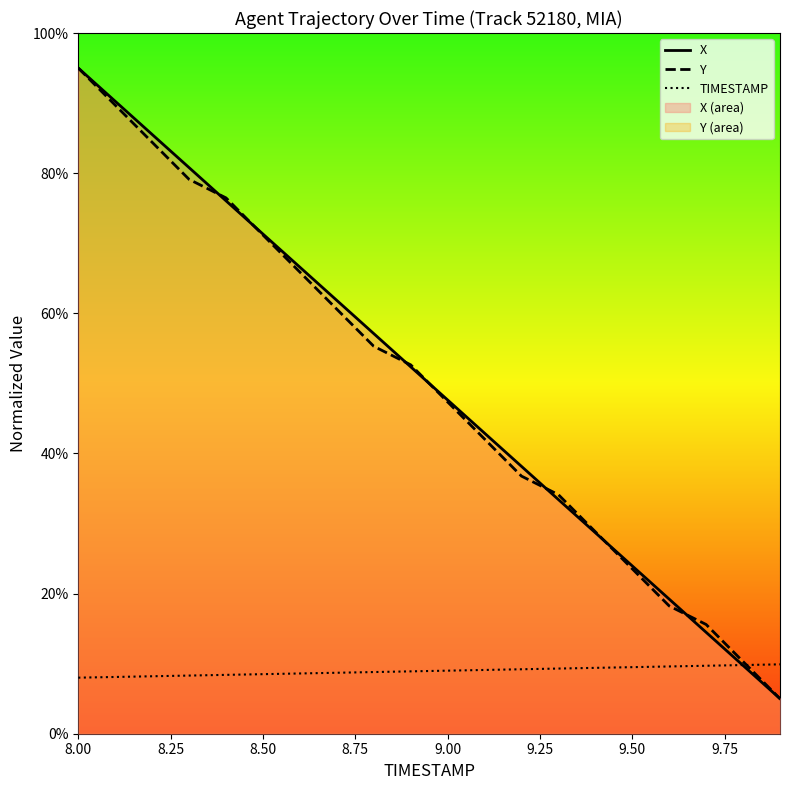

True or false: Y has more than 0 interior local peaks.

False